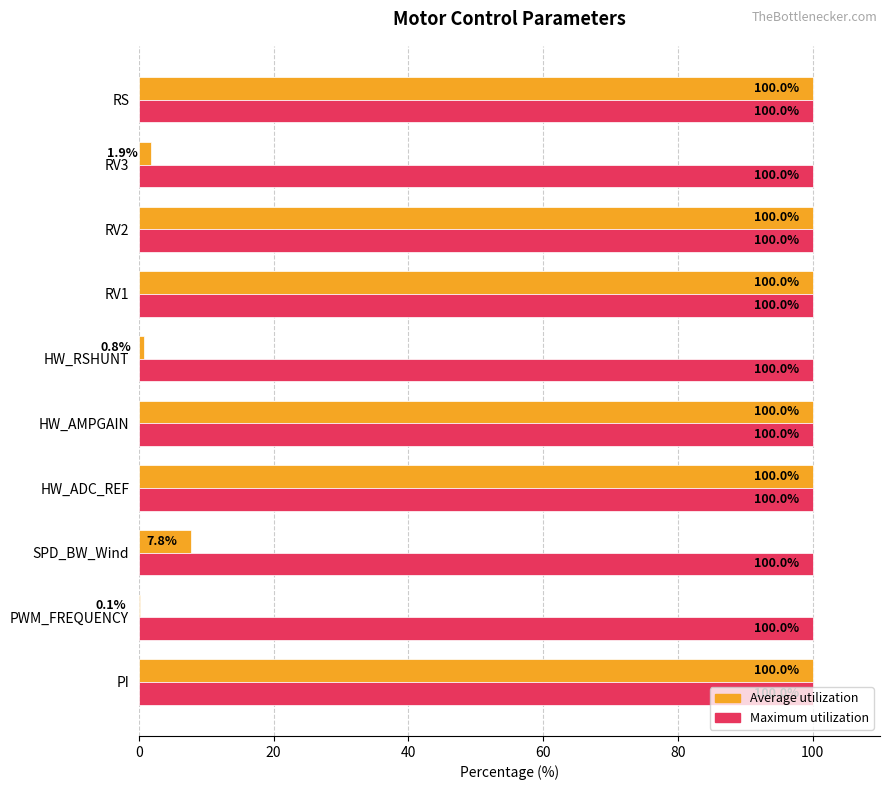

What is the maximum value shown in the chart?

100.0